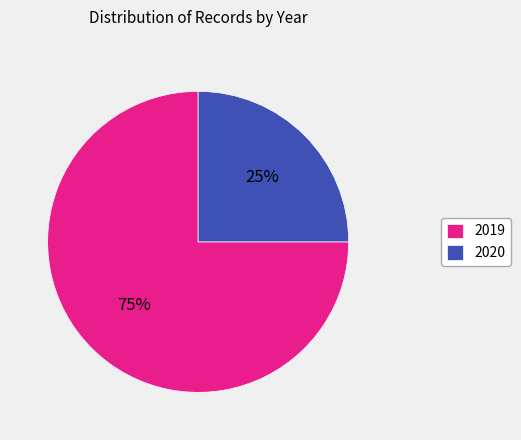

Is the sum of 2020 and 2019 greater than half?

Yes